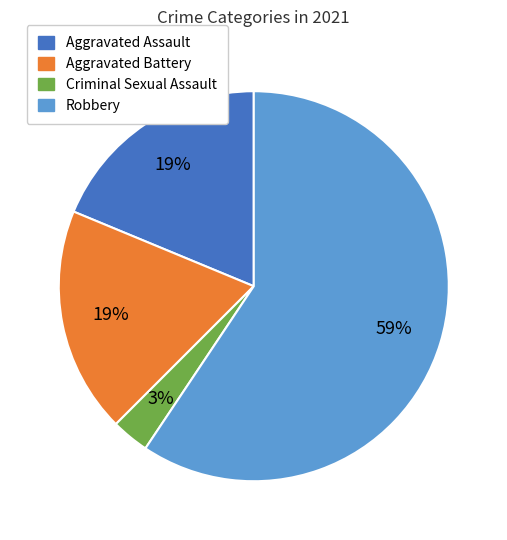

To the nearest percent, what is the average slice percentage?

25%